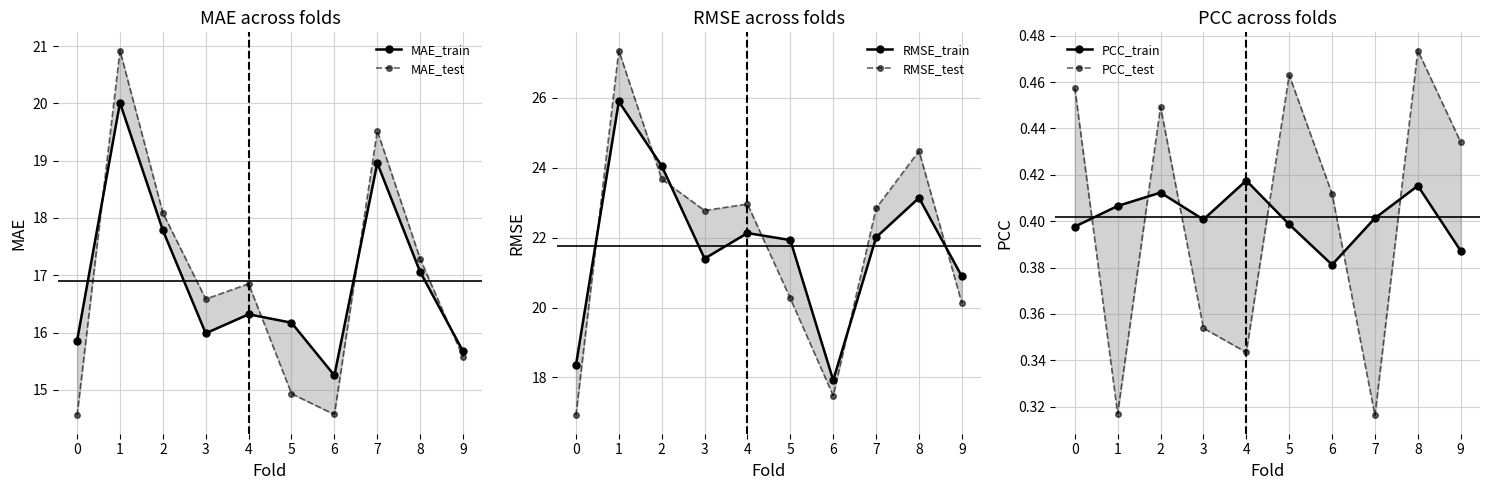

Read the PCC_test value at 8.

0.5